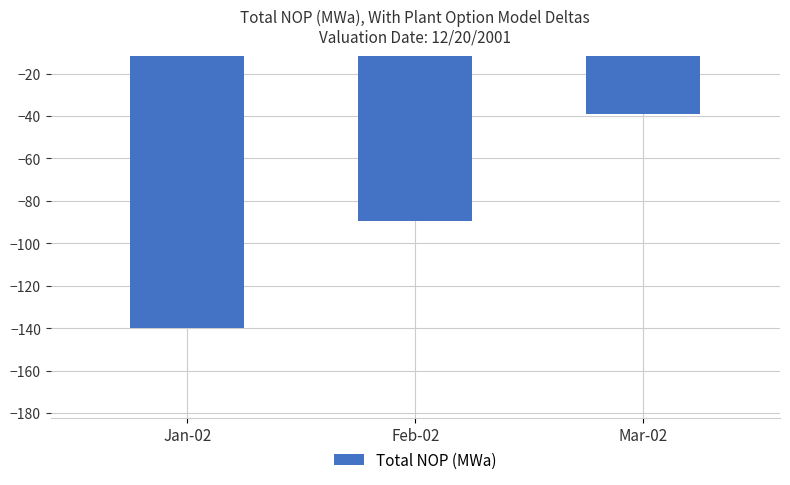

Reading right to left, extract all data points from this chart.

Mar-02=-39.1	Feb-02=-89.4	Jan-02=-140.0